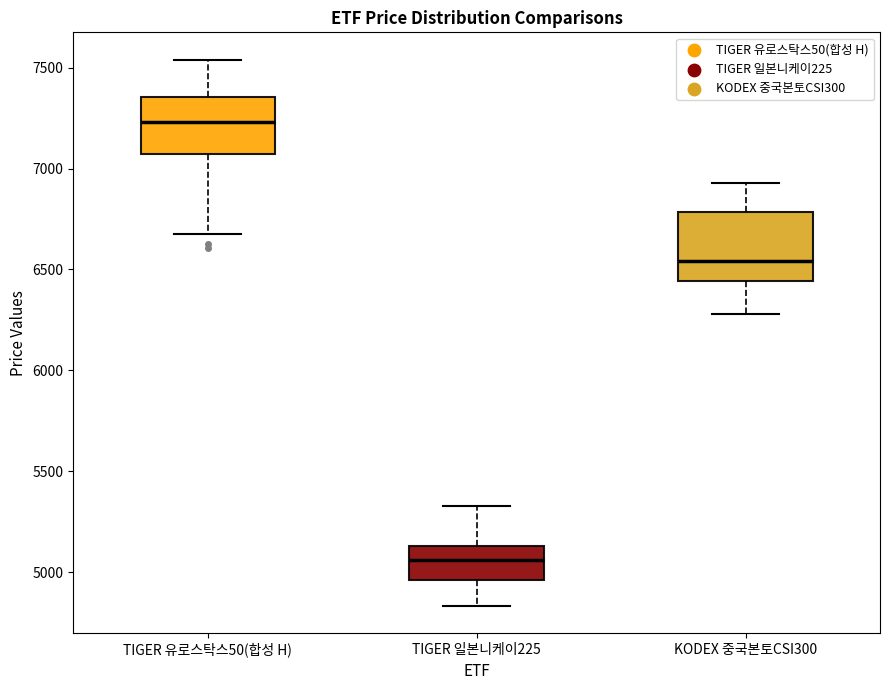

Which box has the highest median line?

TIGER 유로스탁스50(합성 H)